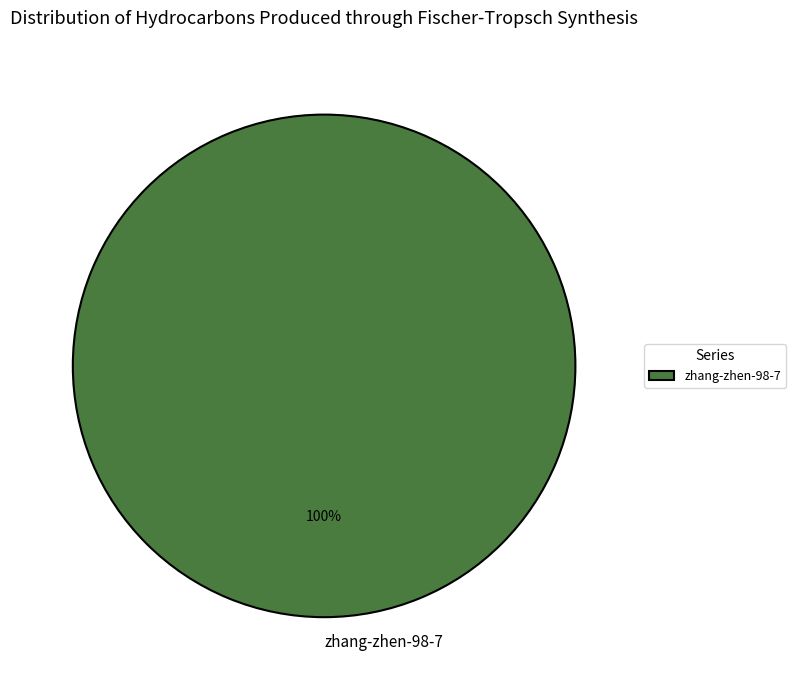

Rank the categories by value from lowest to highest.

zhang-zhen-98-7